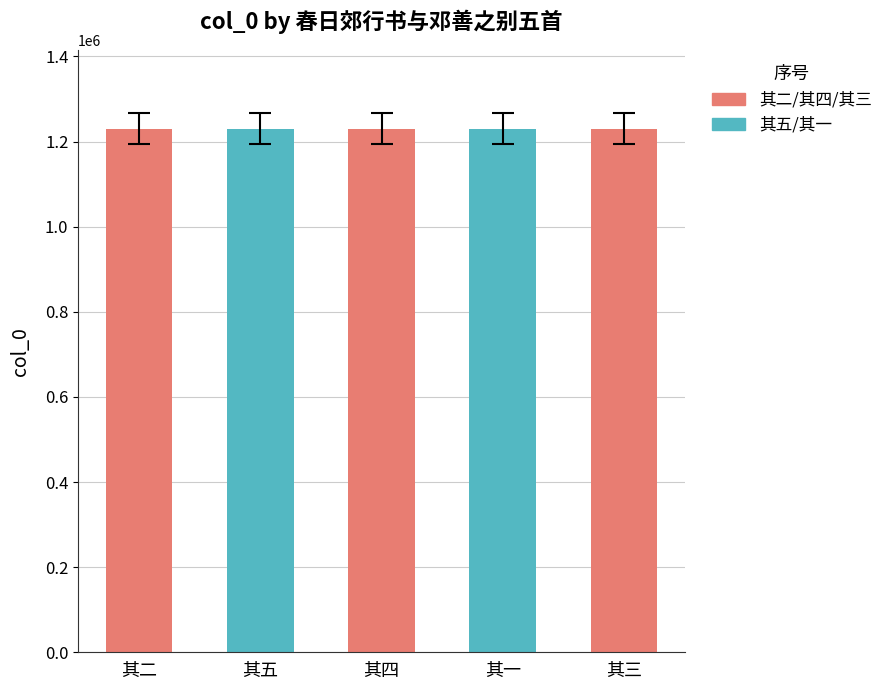

What is the approximate value at 其一?

1230202